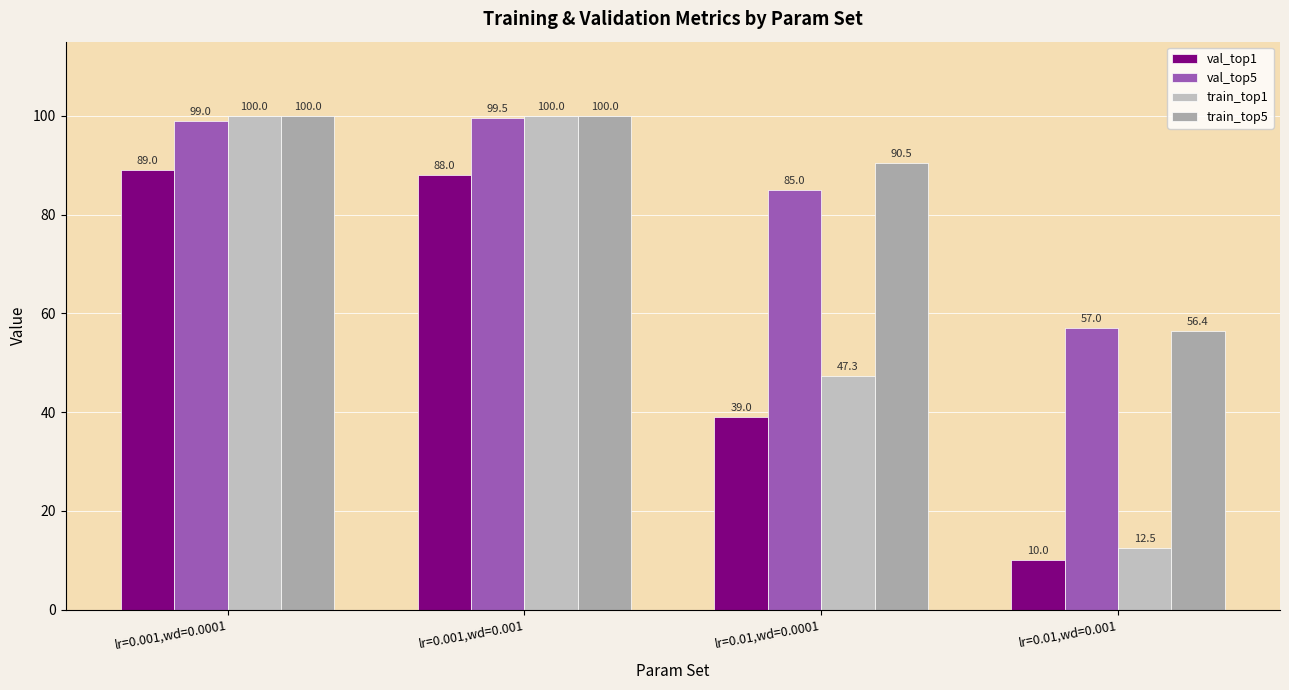

How many distinct data groups are displayed?

4